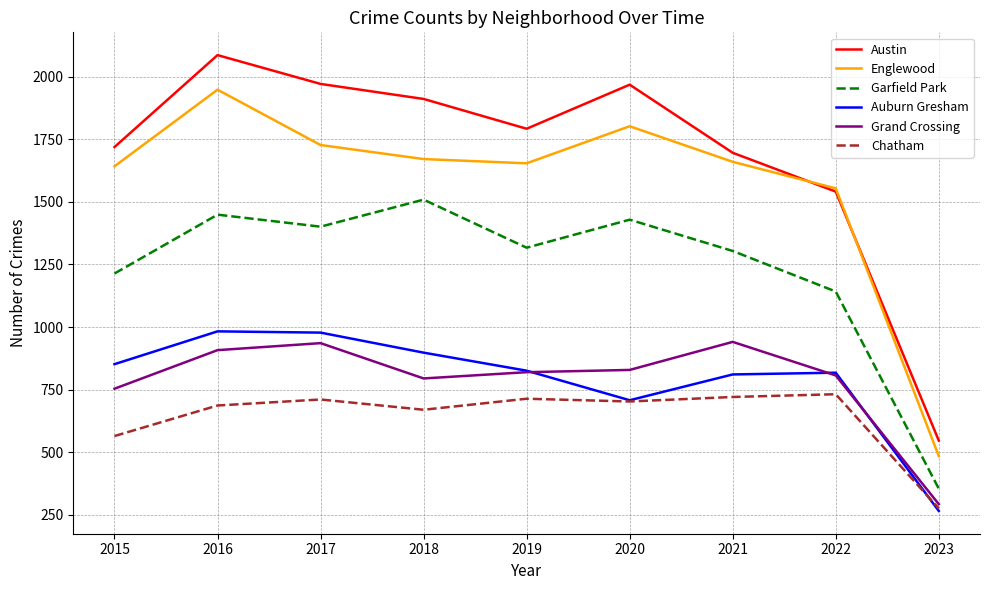

What is the difference between the highest and lowest values at 2017?

1260